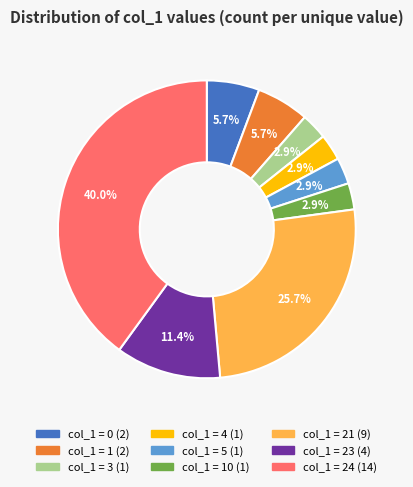

Does any single category account for the majority?

No